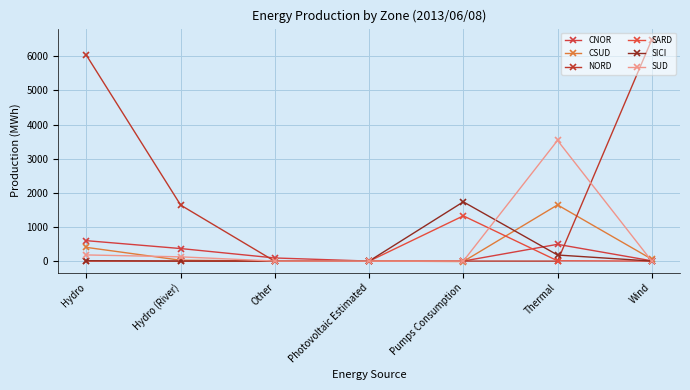

What is the total value across all series at Other?

84